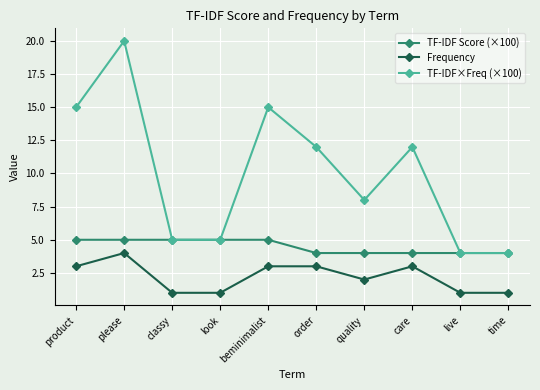

In TF-IDF×Freq (×100), how many points are higher than both neighbors (excluding endpoints)?

3